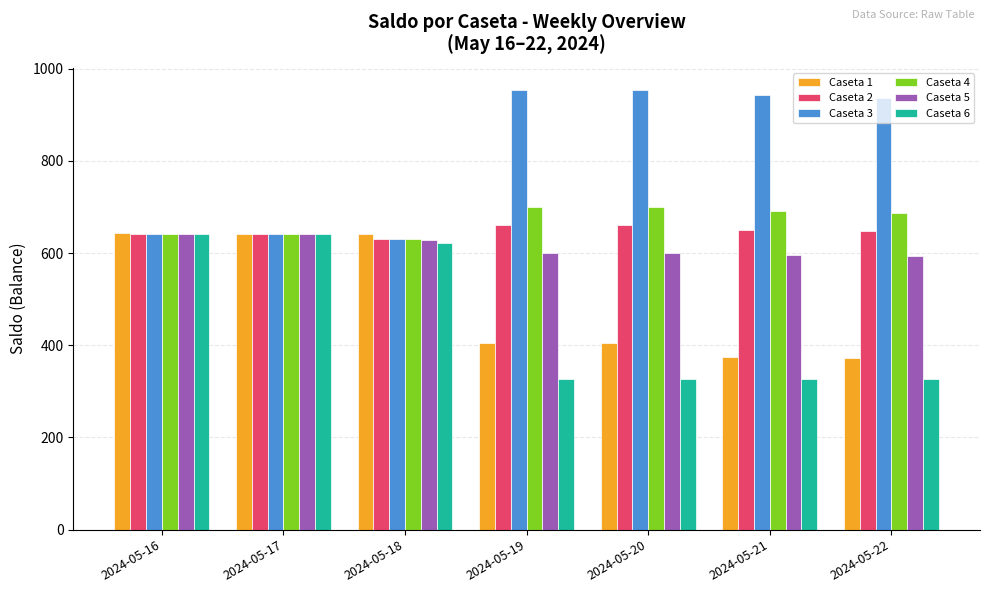

The Caseta 6 series shows 327 at 2024-05-22. True or false?

True